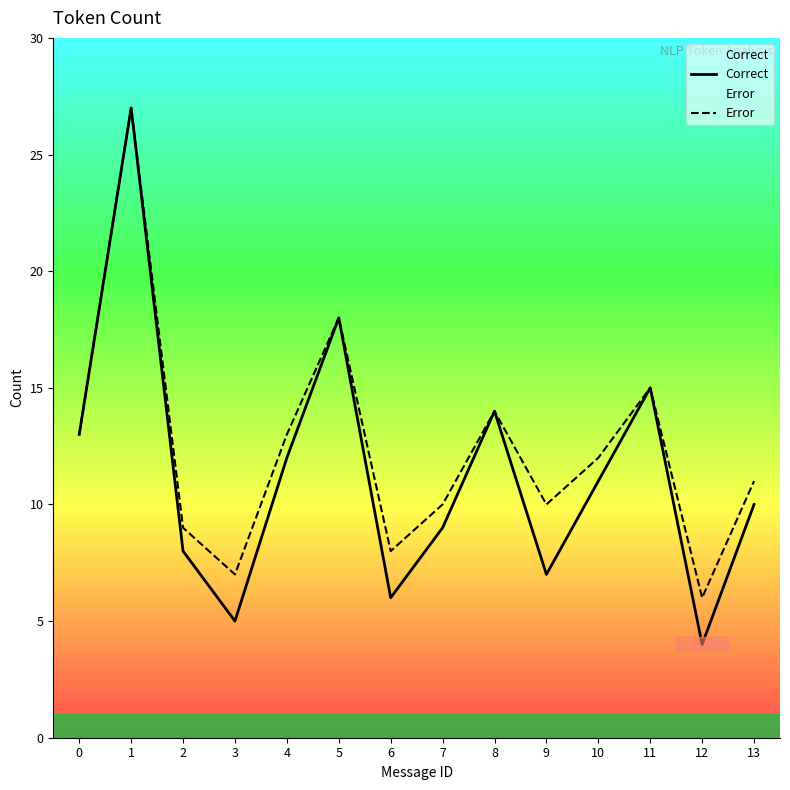

How many data points in Correct are less than 11?

7